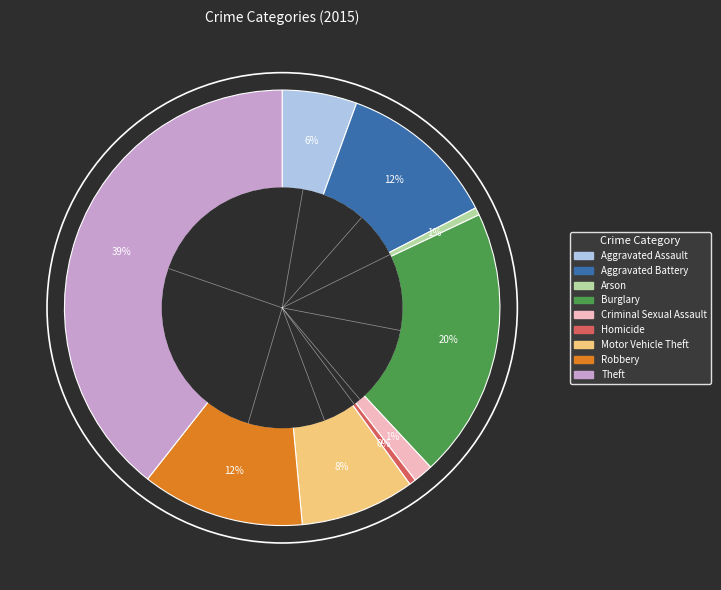

To the nearest percent, what is the difference between the largest and smallest slice percentages?

39%